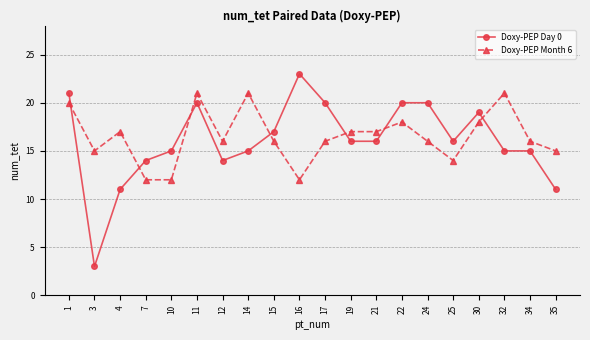

Which series has the largest total across all categories?

Doxy-PEP Month 6